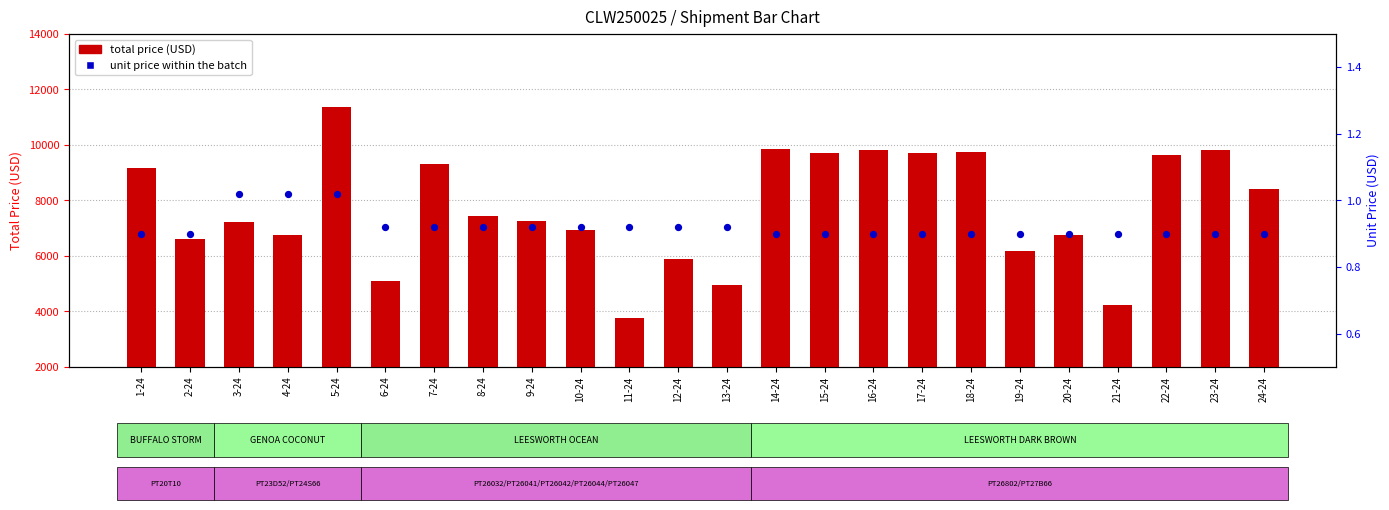

Which series has the largest total across all categories?

total price (USD)